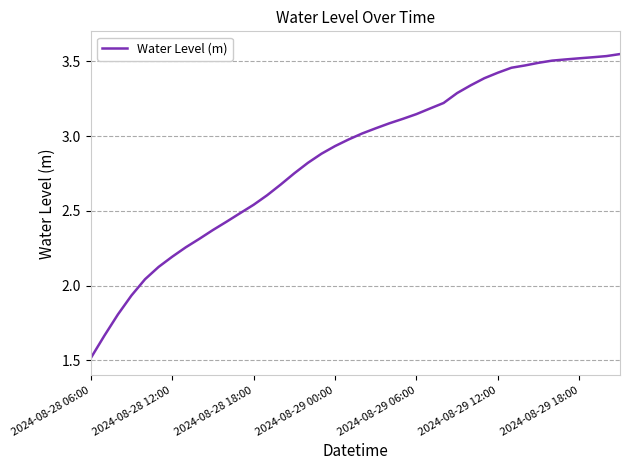

Does the chart have visible grid lines?

Yes